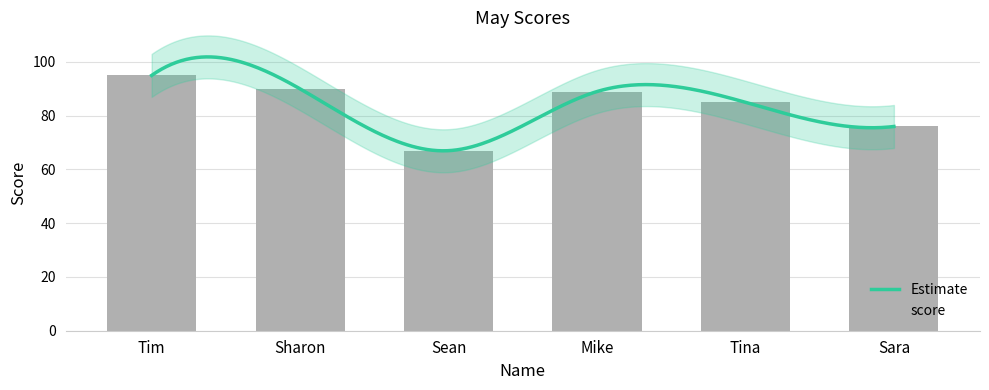

What is the difference between the values at Sara and Sean?

9